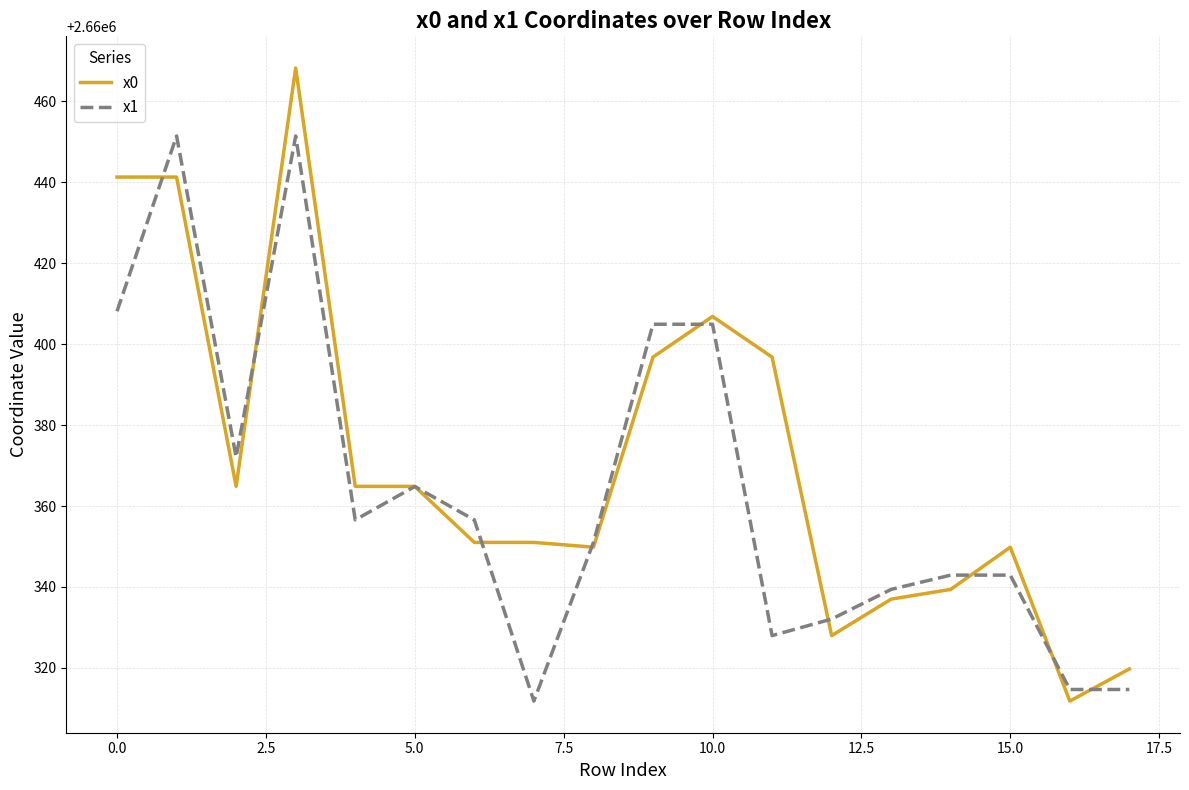

What are all the series names shown in the legend?

x0, x1